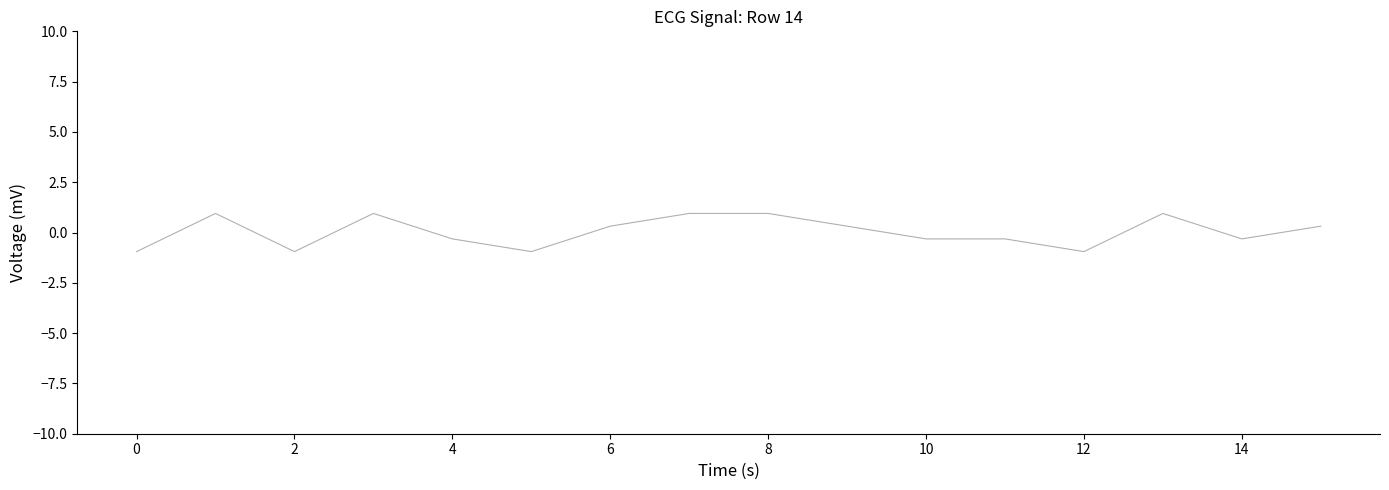

What is the greatest value displayed?

0.9